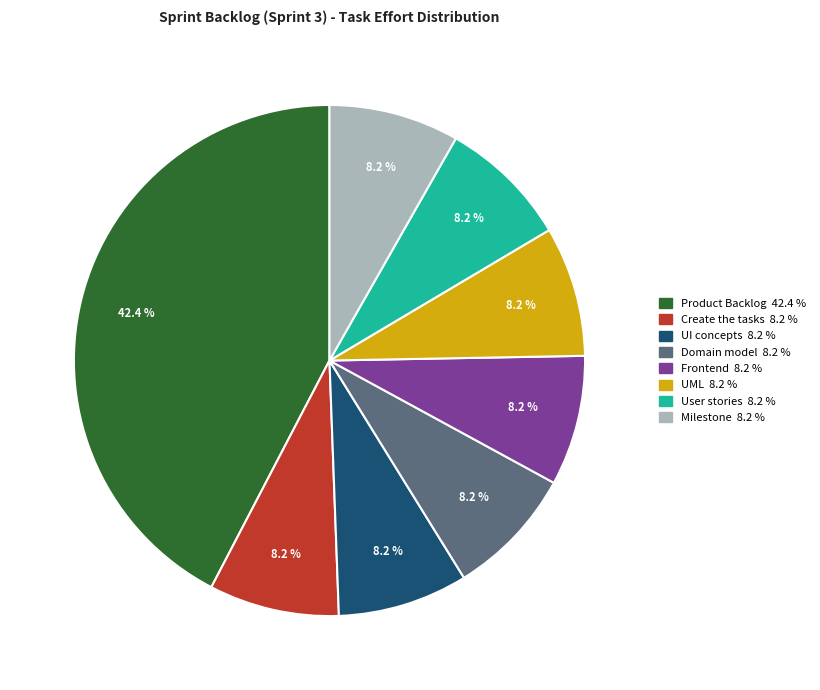

What is the largest slice in the pie chart?

Product Backlog